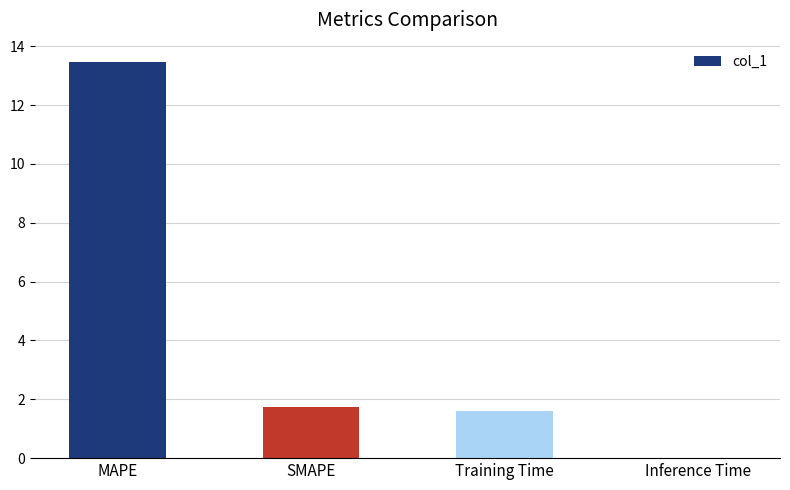

What is the approximate value at MAPE?

13.4